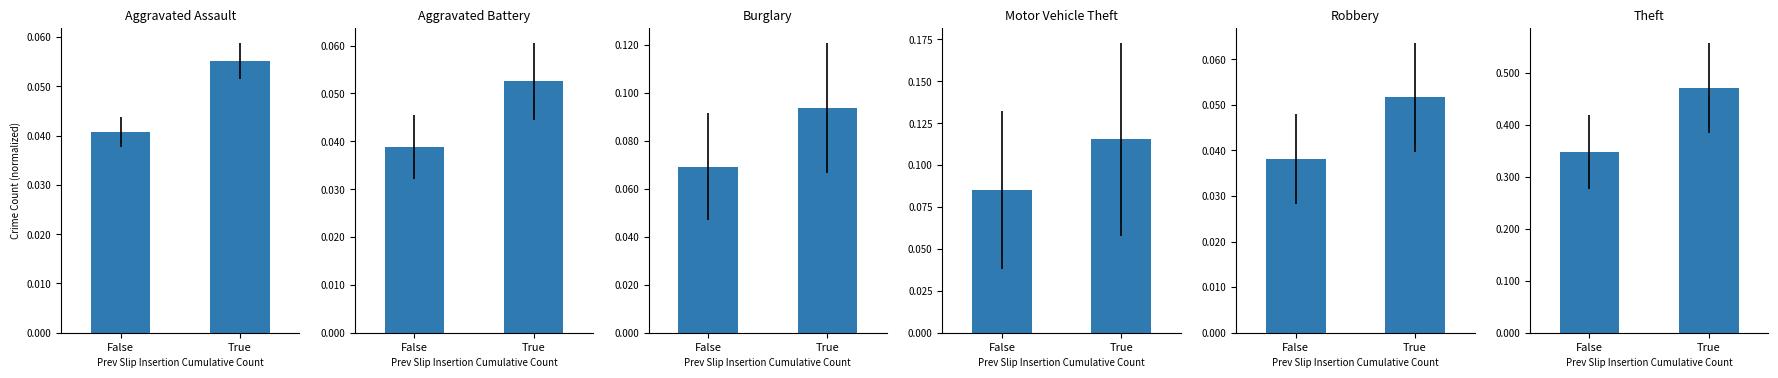

Reading left to right, extract all data points from this chart.

Aggravated Assault: 0.0	0.1
Aggravated Battery: 0.0	0.1
Burglary: 0.1	0.1
Motor Vehicle Theft: 0.1	0.1
Robbery: 0.0	0.1
Theft: 0.3	0.5